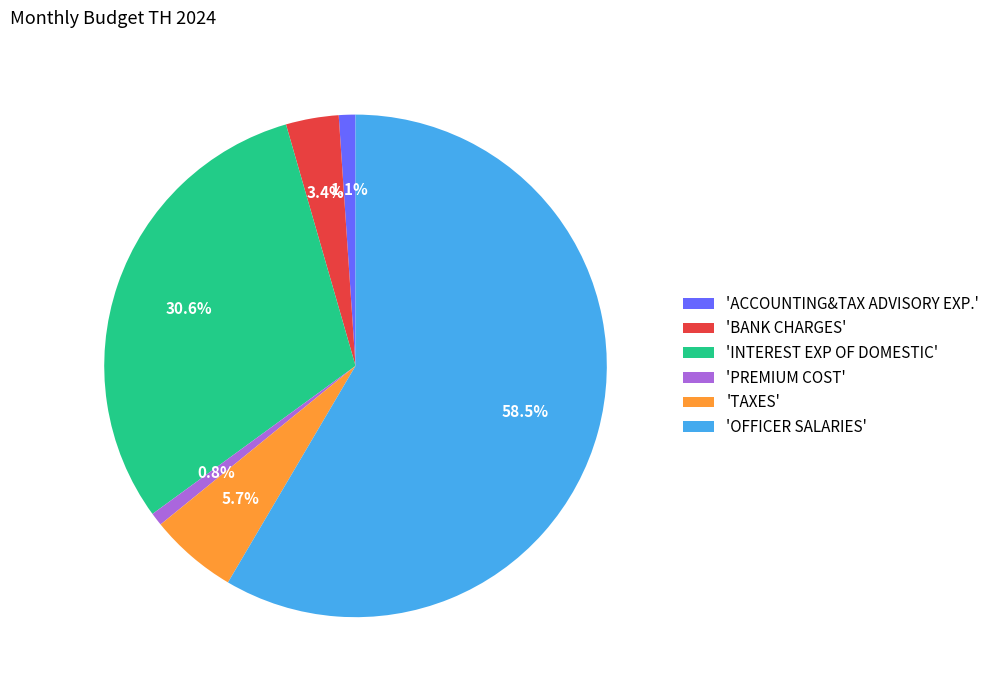

What is the total percentage of 'INTEREST EXP OF DOMESTIC' and 'PREMIUM COST'?

31.4%